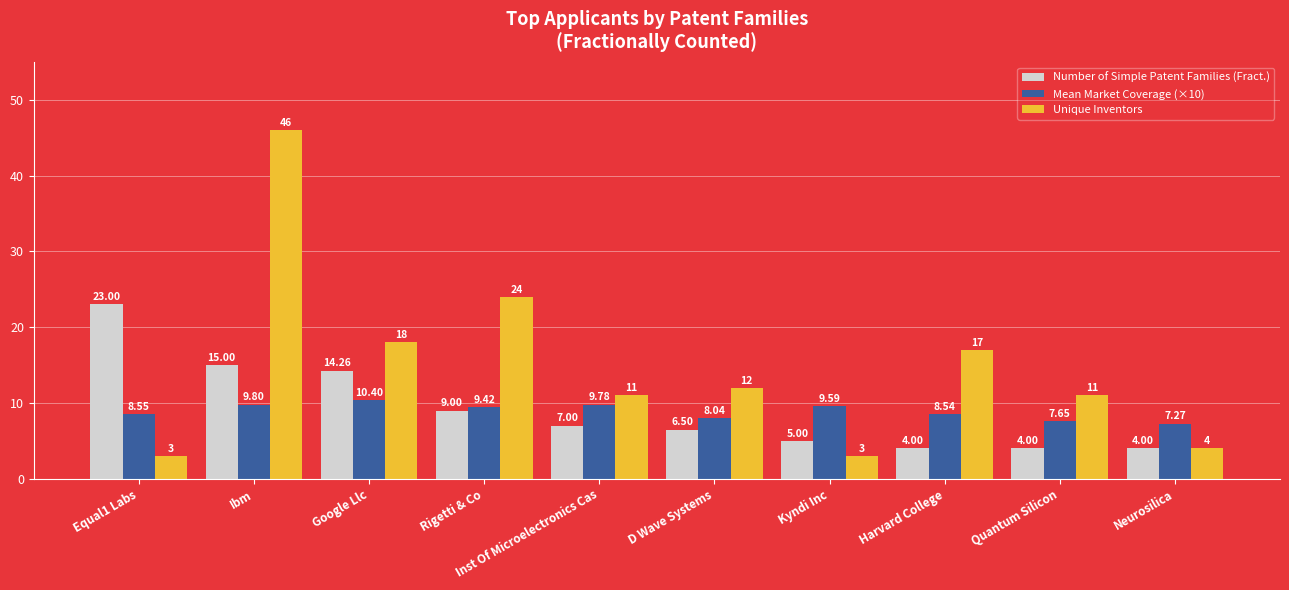

What is the difference between the Mean Market Coverage (×10) values at Google Llc and Kyndi Inc?

0.8